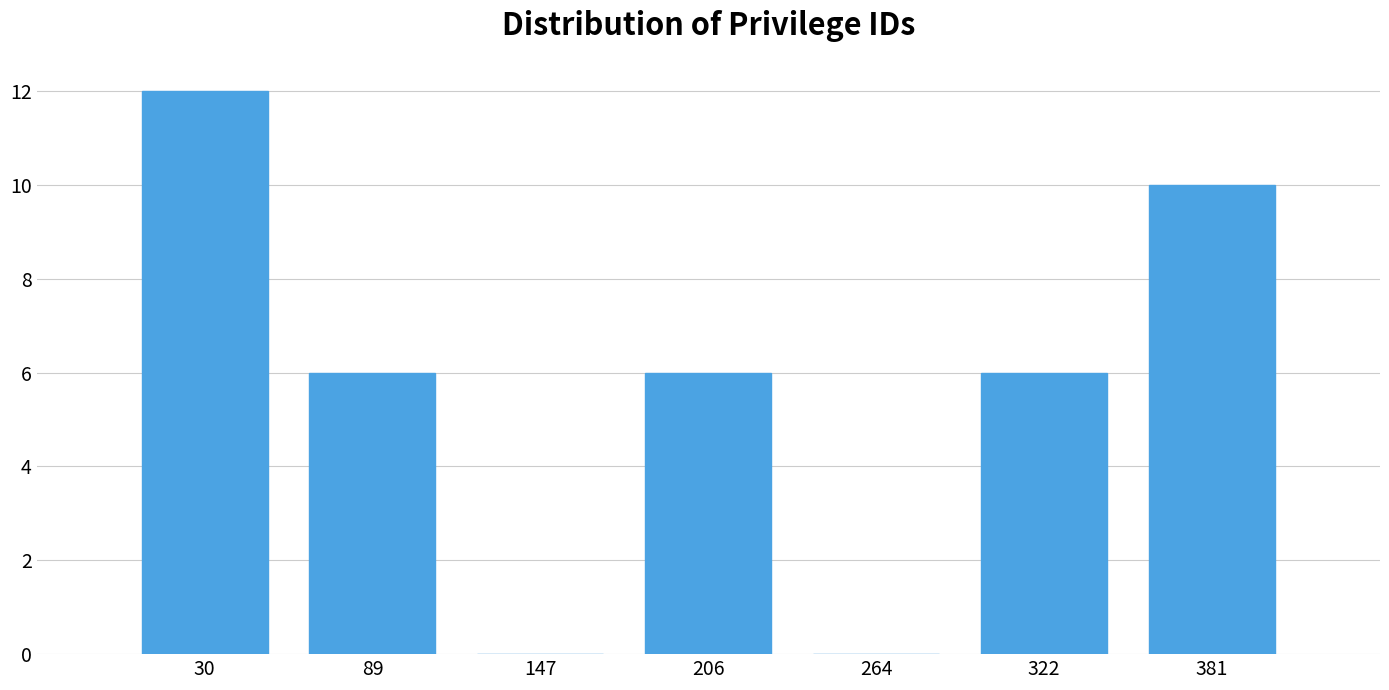

Reading left to right, transcribe this chart: for each bar, give the range it covers on the x-axis and its height. Neither the bar edges nor the heights are printed on the chart, so give them approximately, as read against the axes.

0 to 60: 12
60 to 120: 6
120 to 180: 0
180 to 230: 6
230 to 290: 0
290 to 350: 6
350 to 410: 10